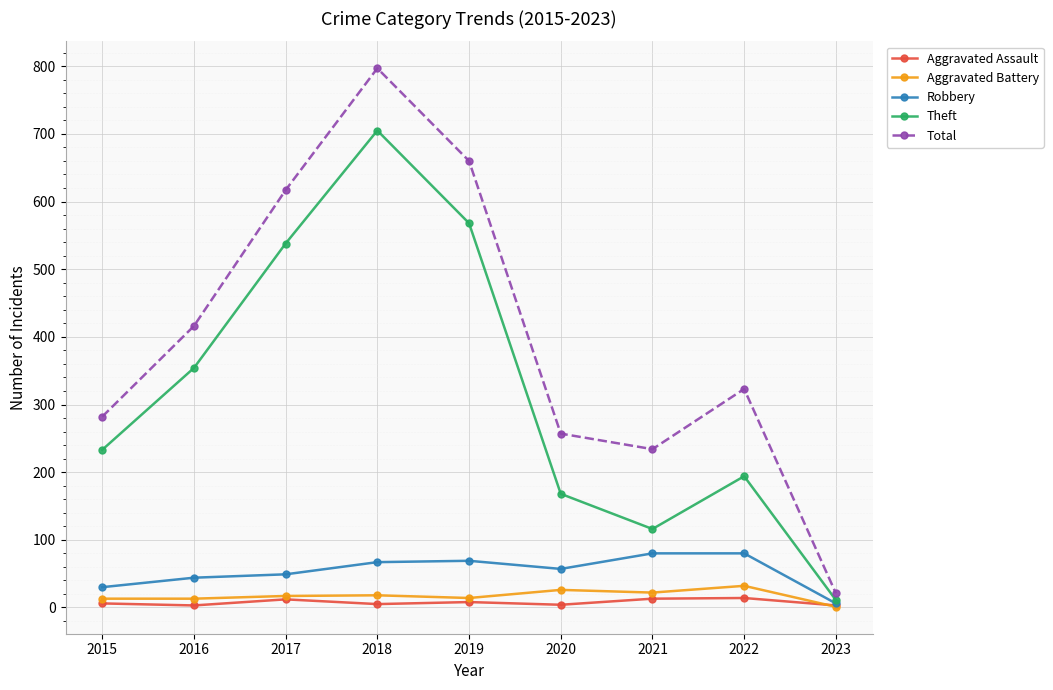

Is it true that Theft equals 189 at 2019?

False